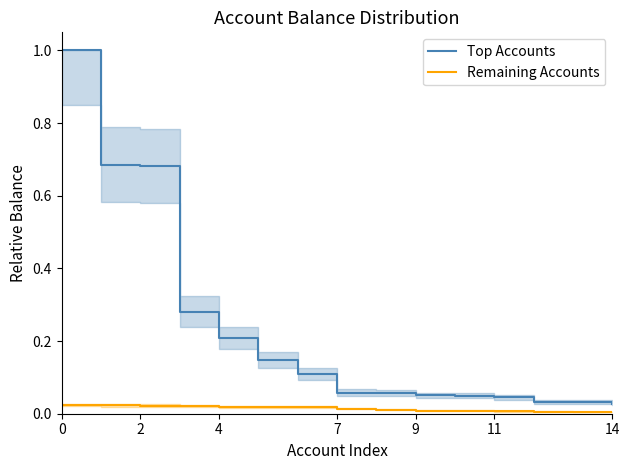

Is it true that Top Accounts equals 0.0 at 7?

False